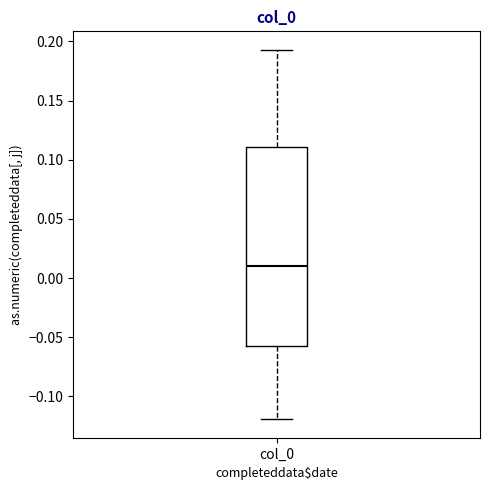

Where does the upper whisker of the box for col_0 end on the y-axis? The values are not printed on the chart, so give them approximately, as read against the axis.

0.195